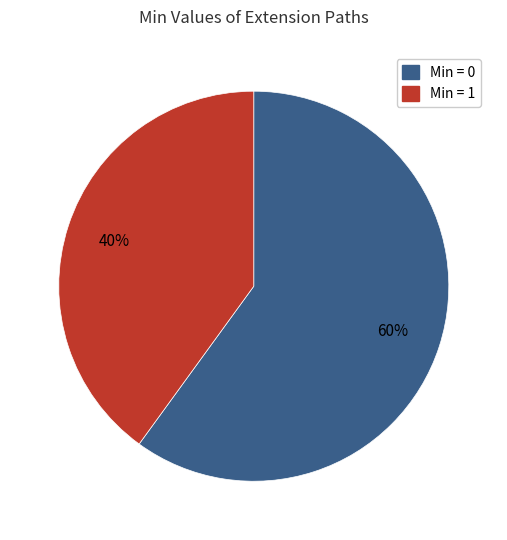

What is the largest slice in the pie chart?

Min = 0